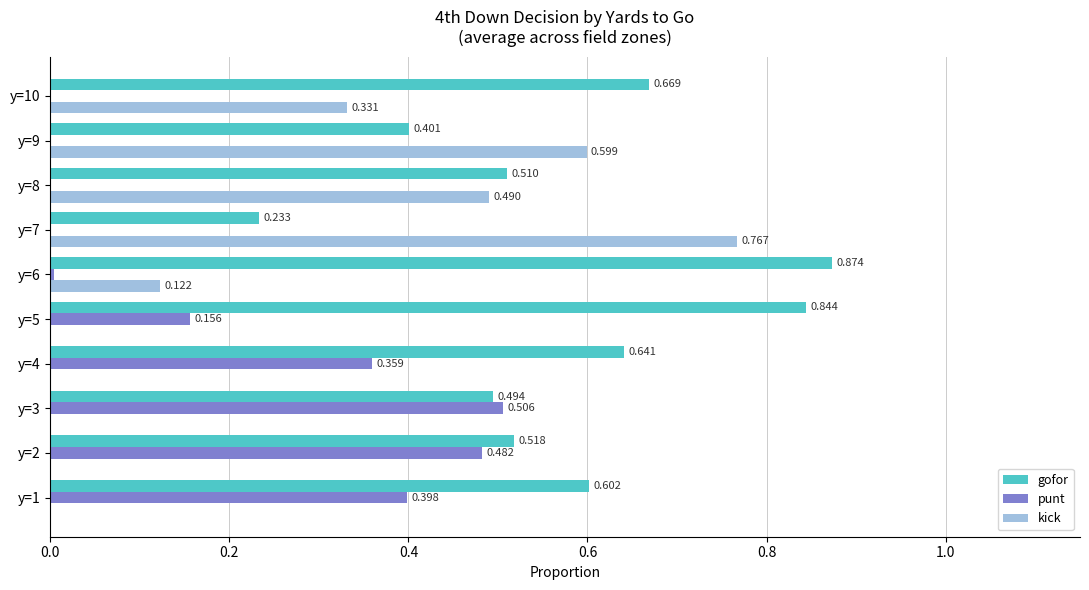

Which series has the largest total across all categories?

gofor